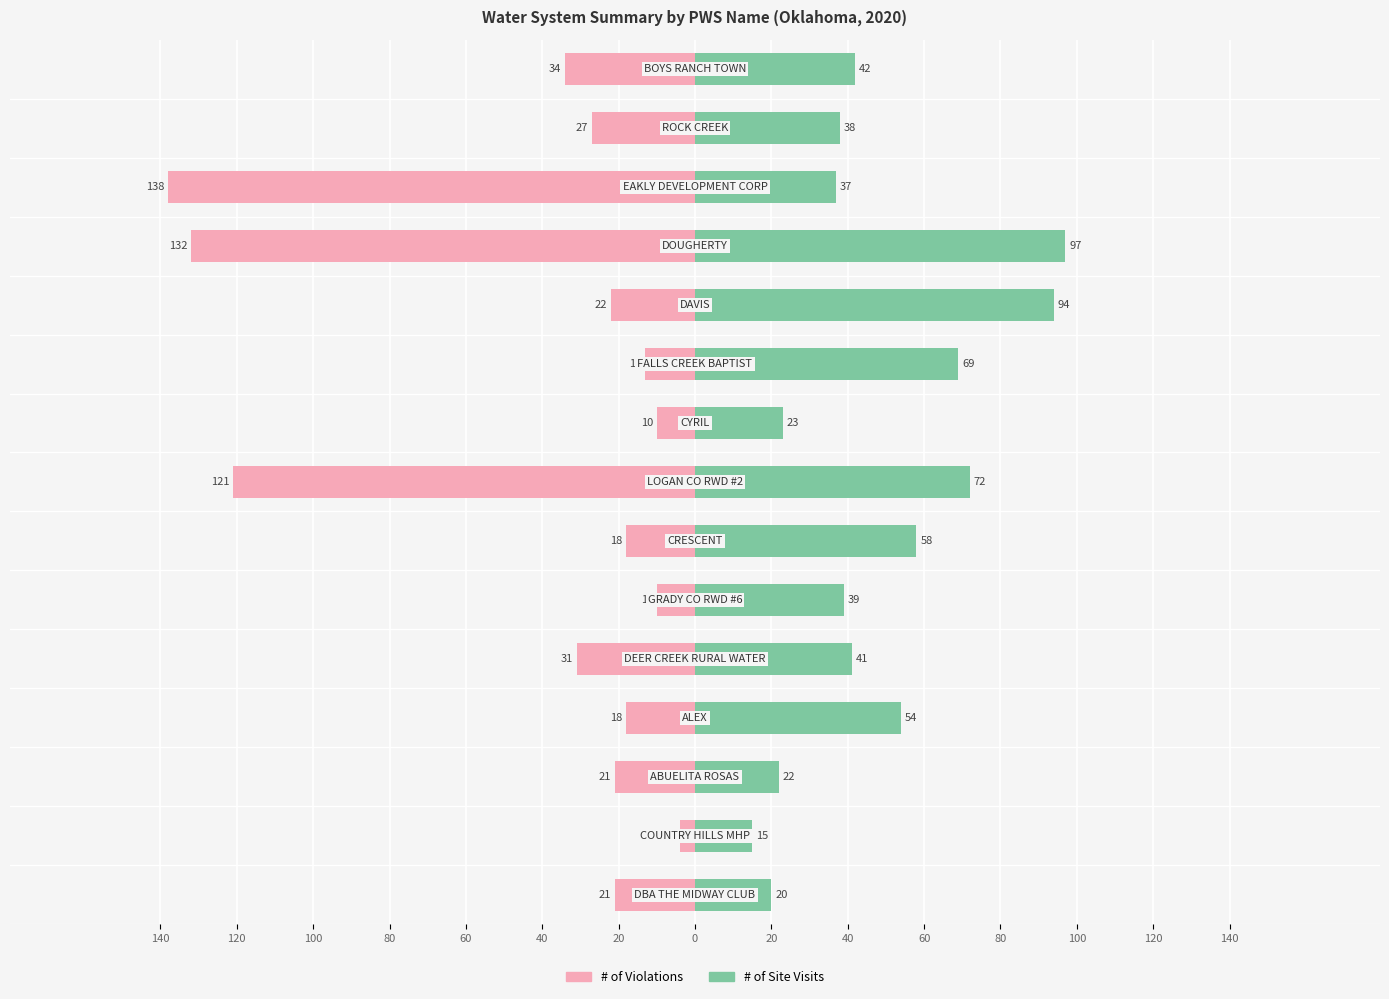

How many series are shown in this chart?

2